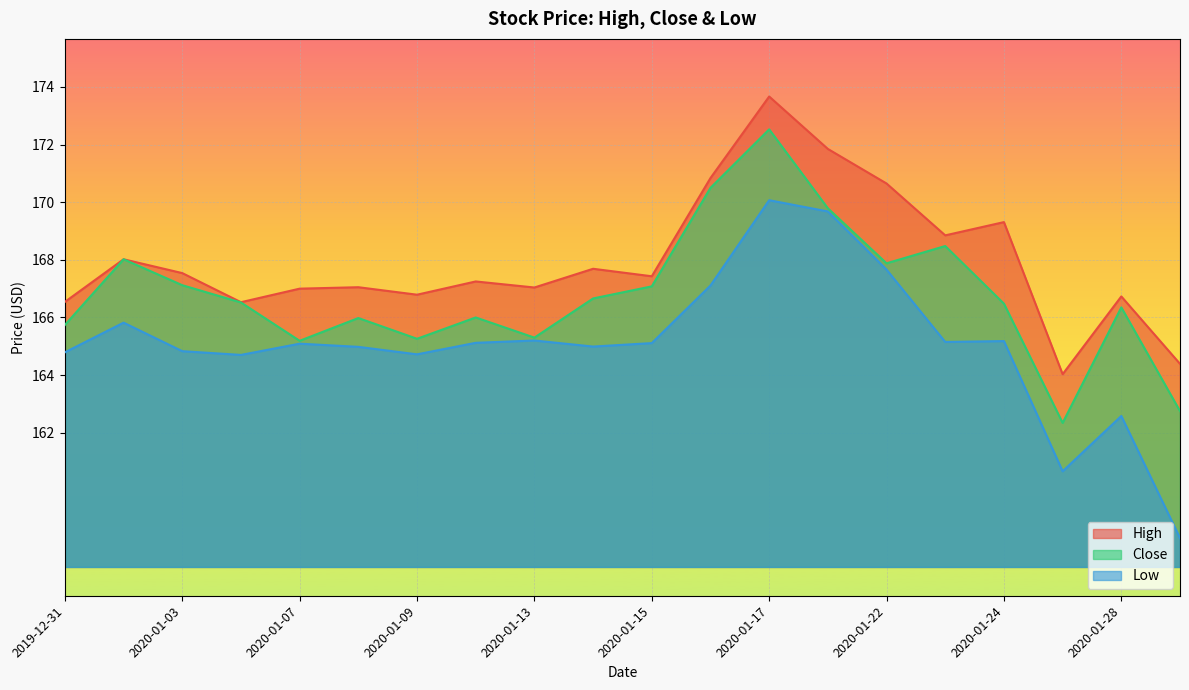

True or false: High and Low intersect in this chart.

False